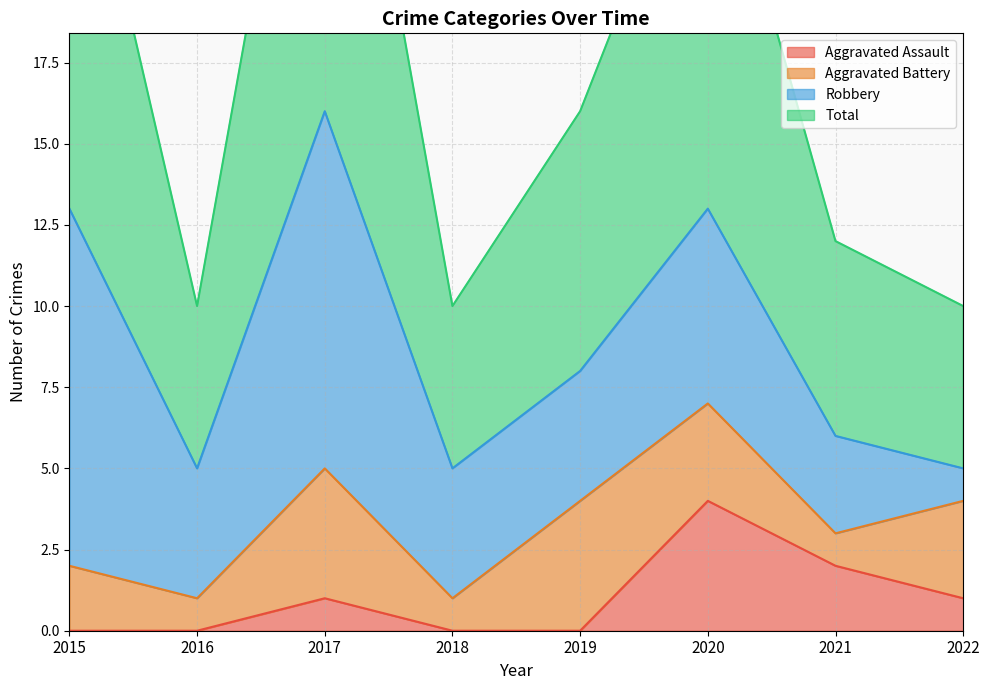

Between 2015 and 2021, which is larger?

2021